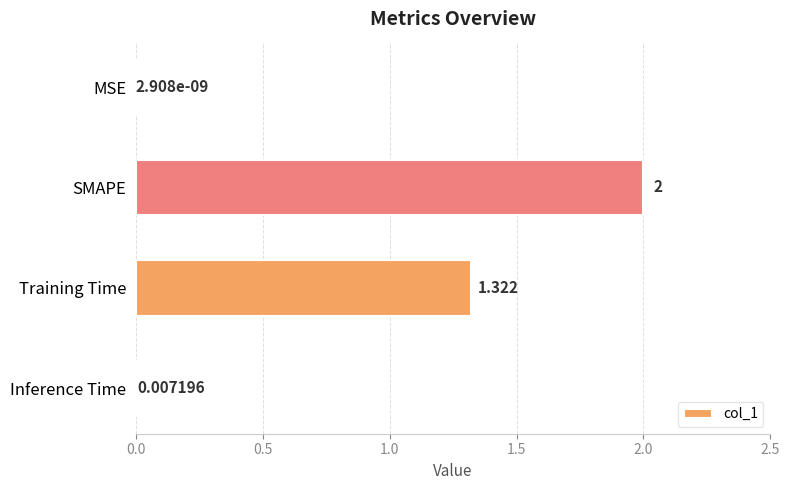

Where is the data nearest to the value 1?

Training Time